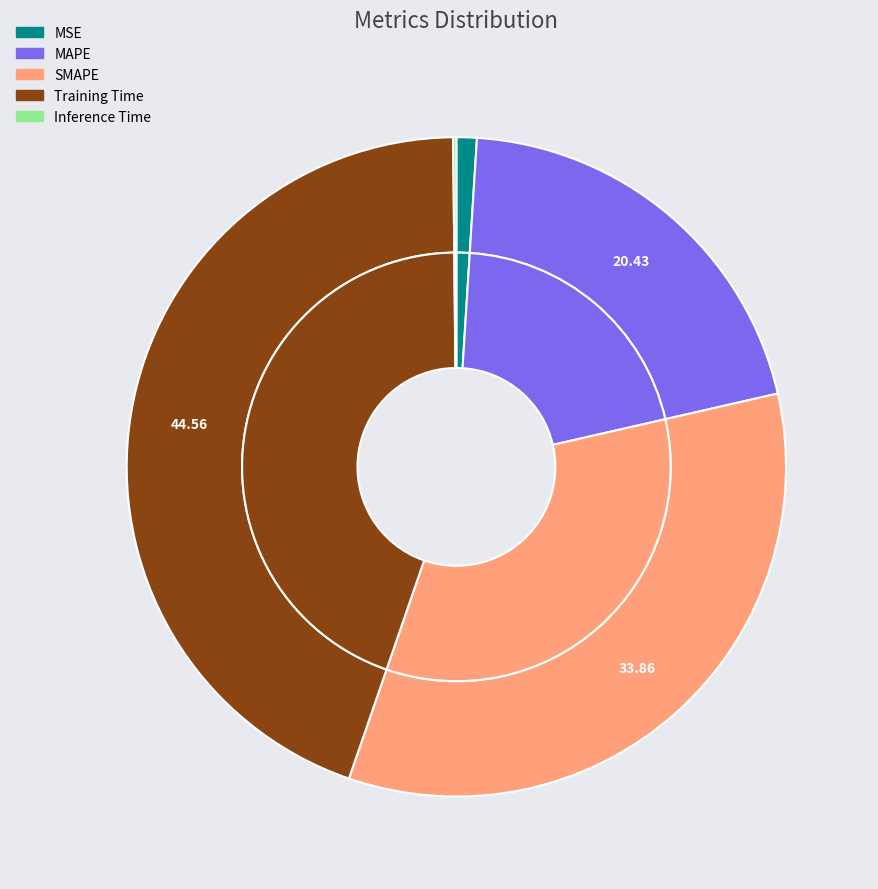

How many segments does this pie chart have?

5